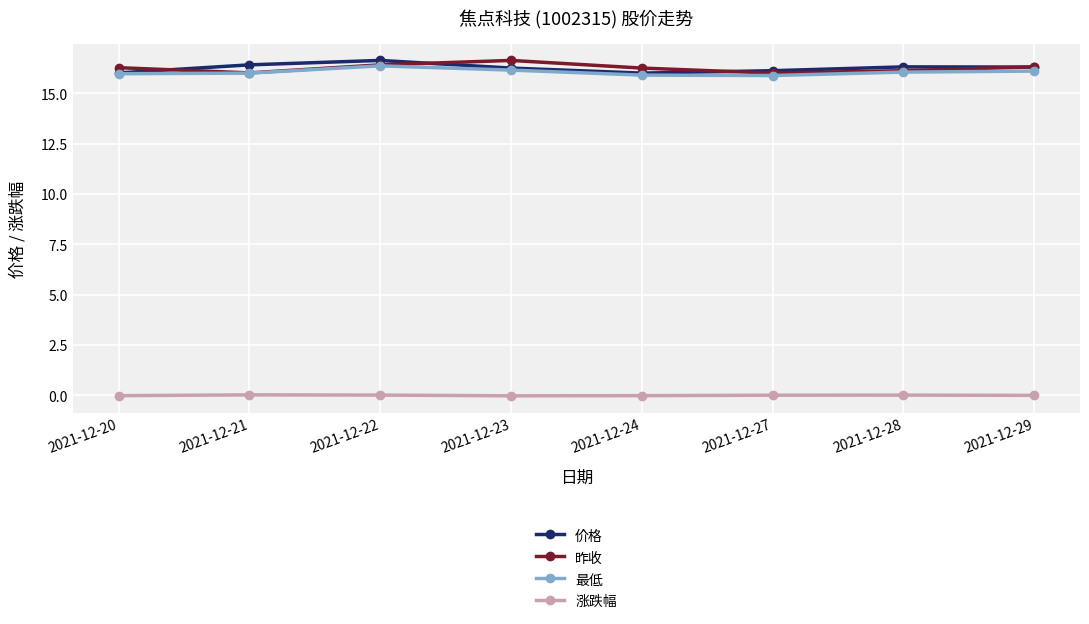

Is the value of 价格 at 2021-12-27 greater than the value of 涨跌幅 at 2021-12-27?

Yes